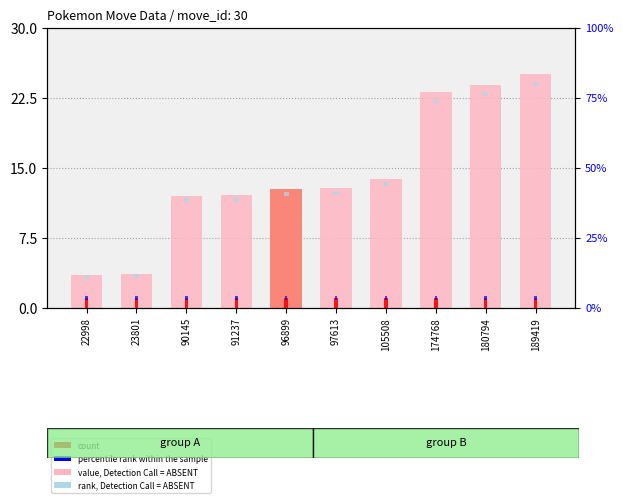

Is it true that rank, Detection Call = ABSENT equals 0.6 at 96899?

False